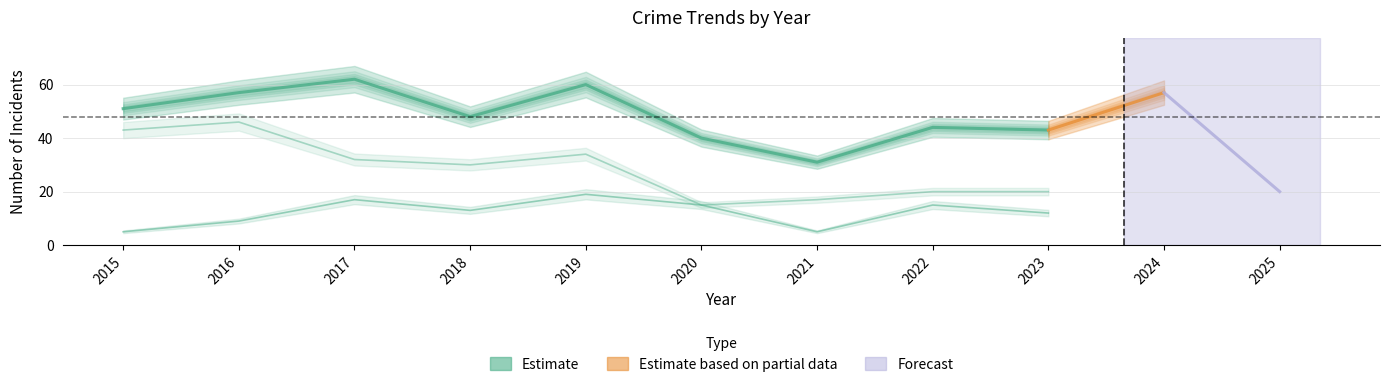

Is this an area chart (filled region under the line)?

No